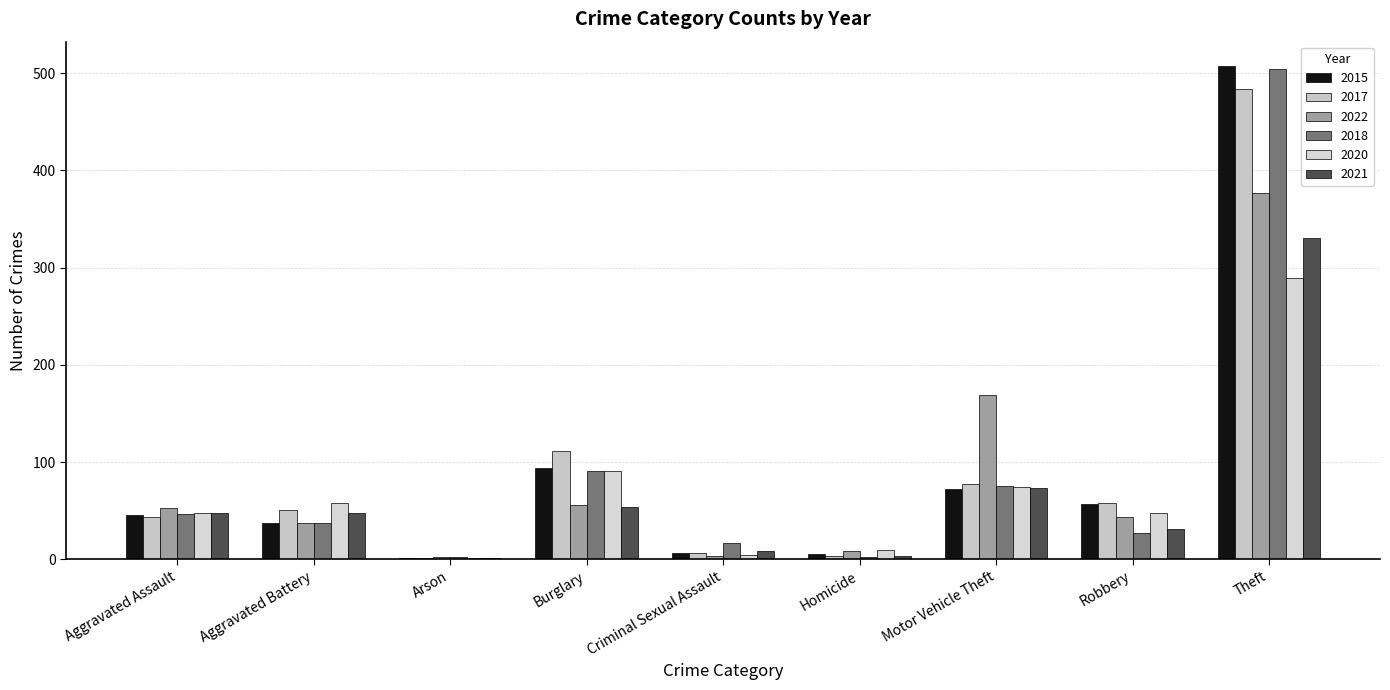

At which category is the sum across all series the highest?

Theft